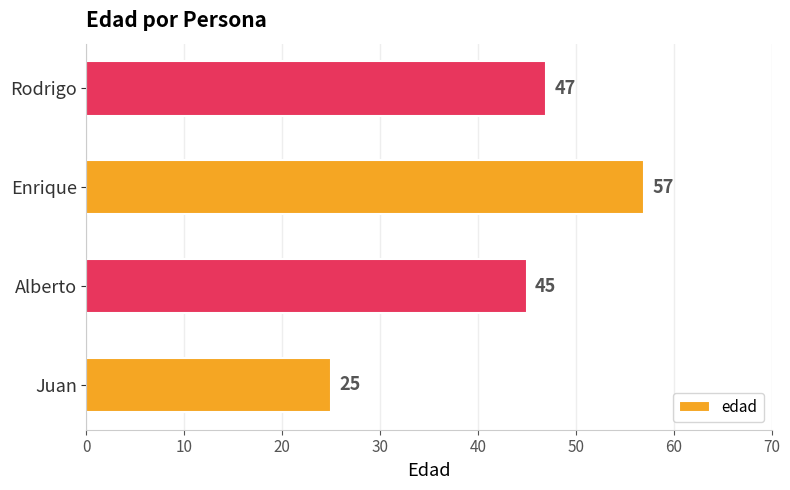

Reading bottom to top, transcribe all the data shown in this chart.

25	45	57	47